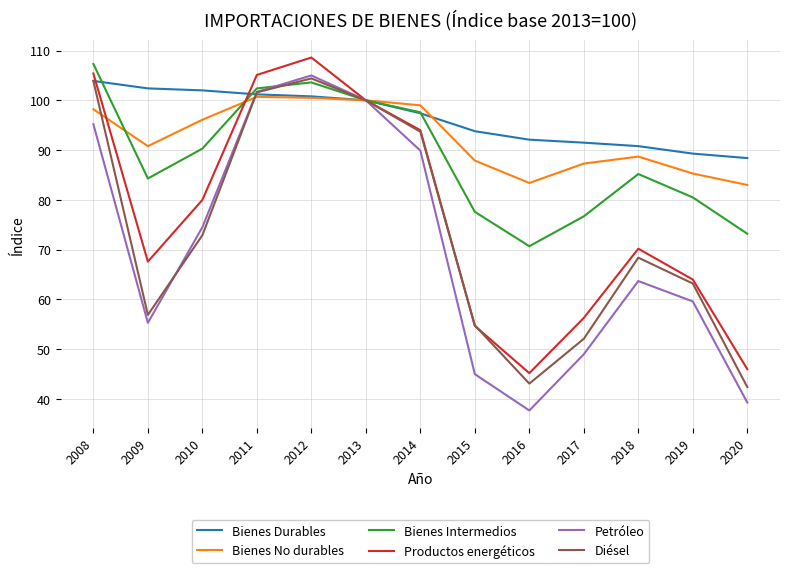

What is the minimum value shown in the chart?

37.7